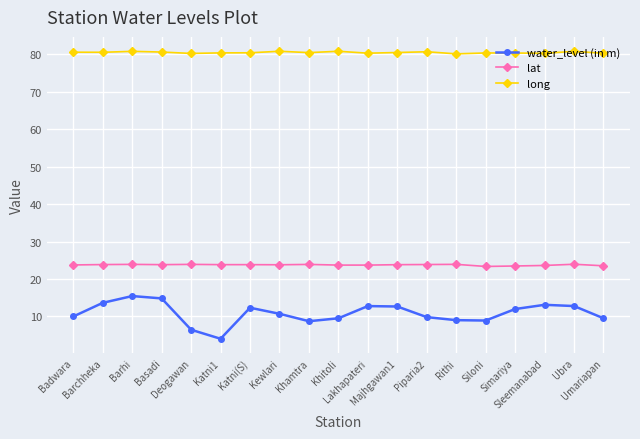

What is the label of the 19th point from the right?

Badwara